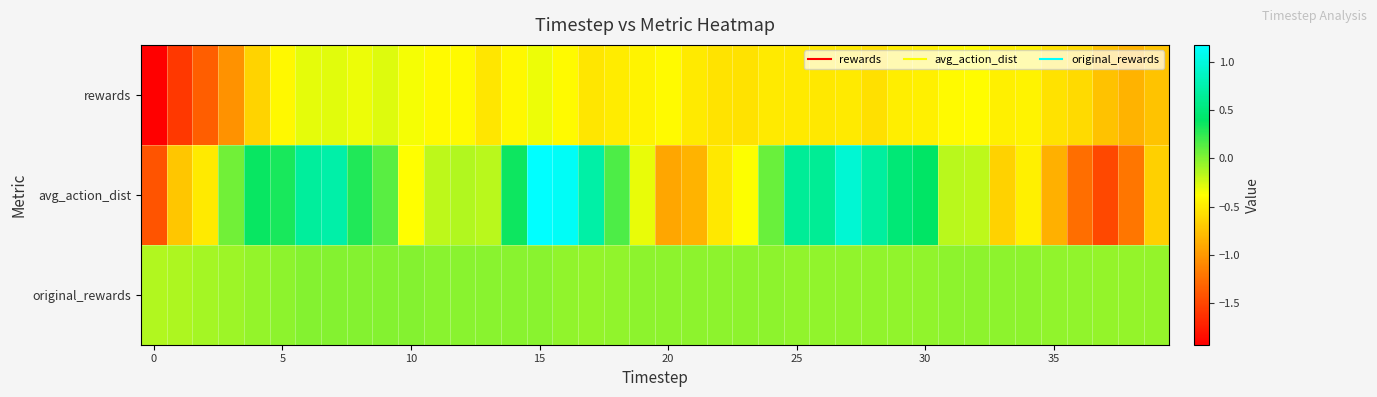

How many distinct data groups are displayed?

3